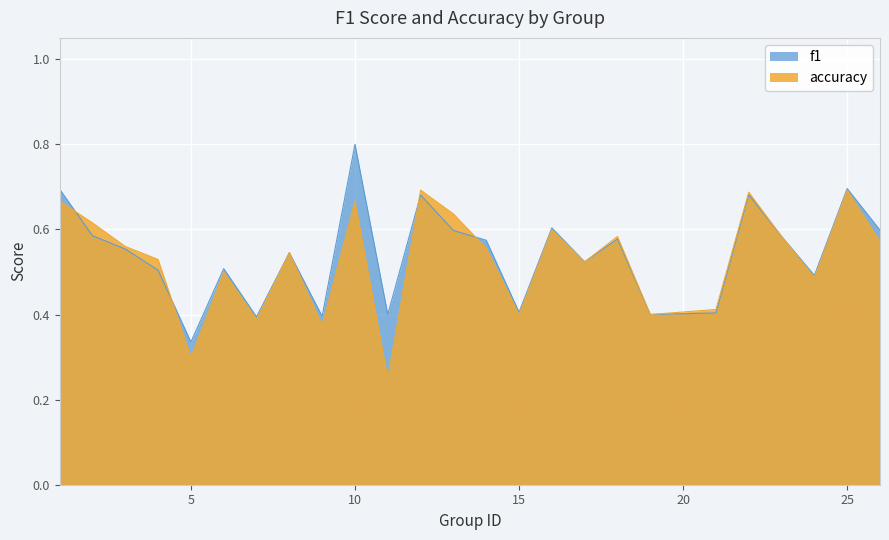

At which category does accuracy reach its first local peak?

6